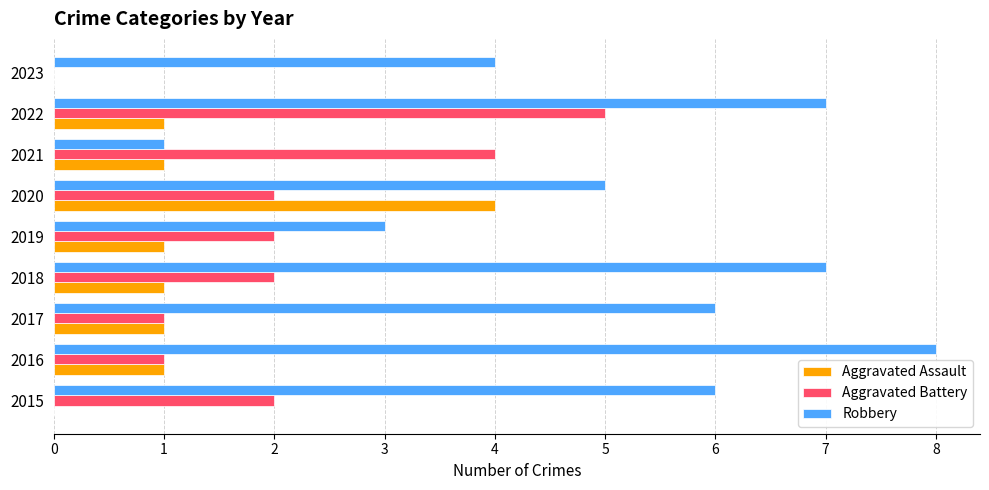

What is the sum of all Aggravated Battery values?

19